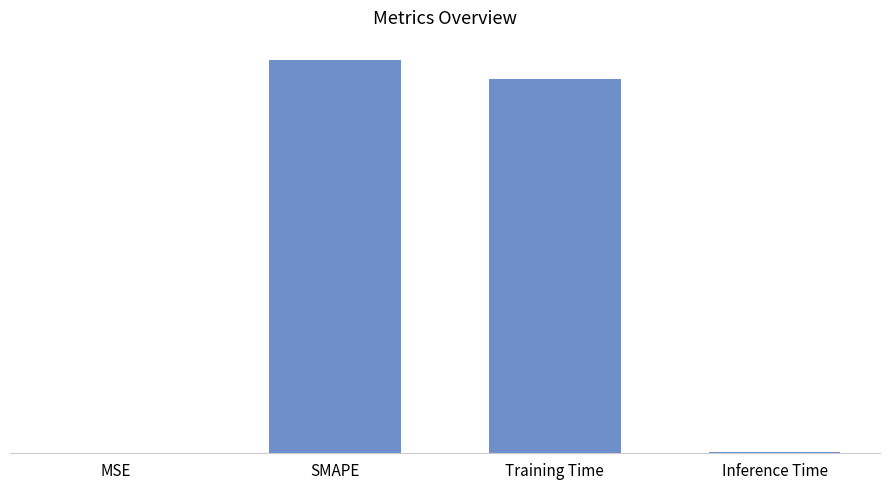

What is the sum of all values?

3.9